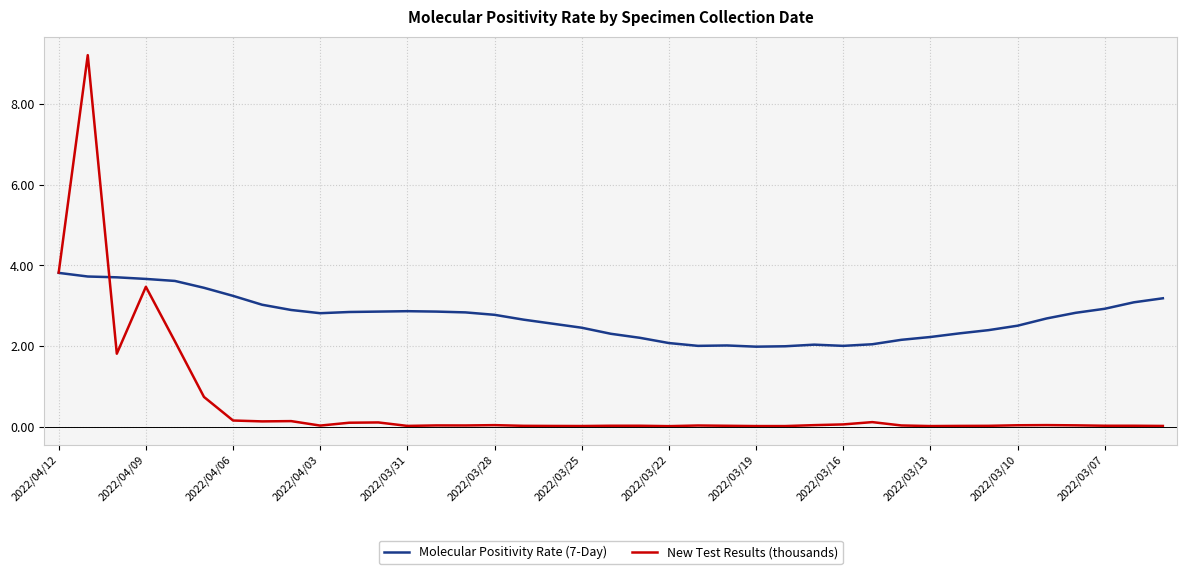

List the series in order of their peak value, highest first.

New Test Results (thousands), Molecular Positivity Rate (7-Day)